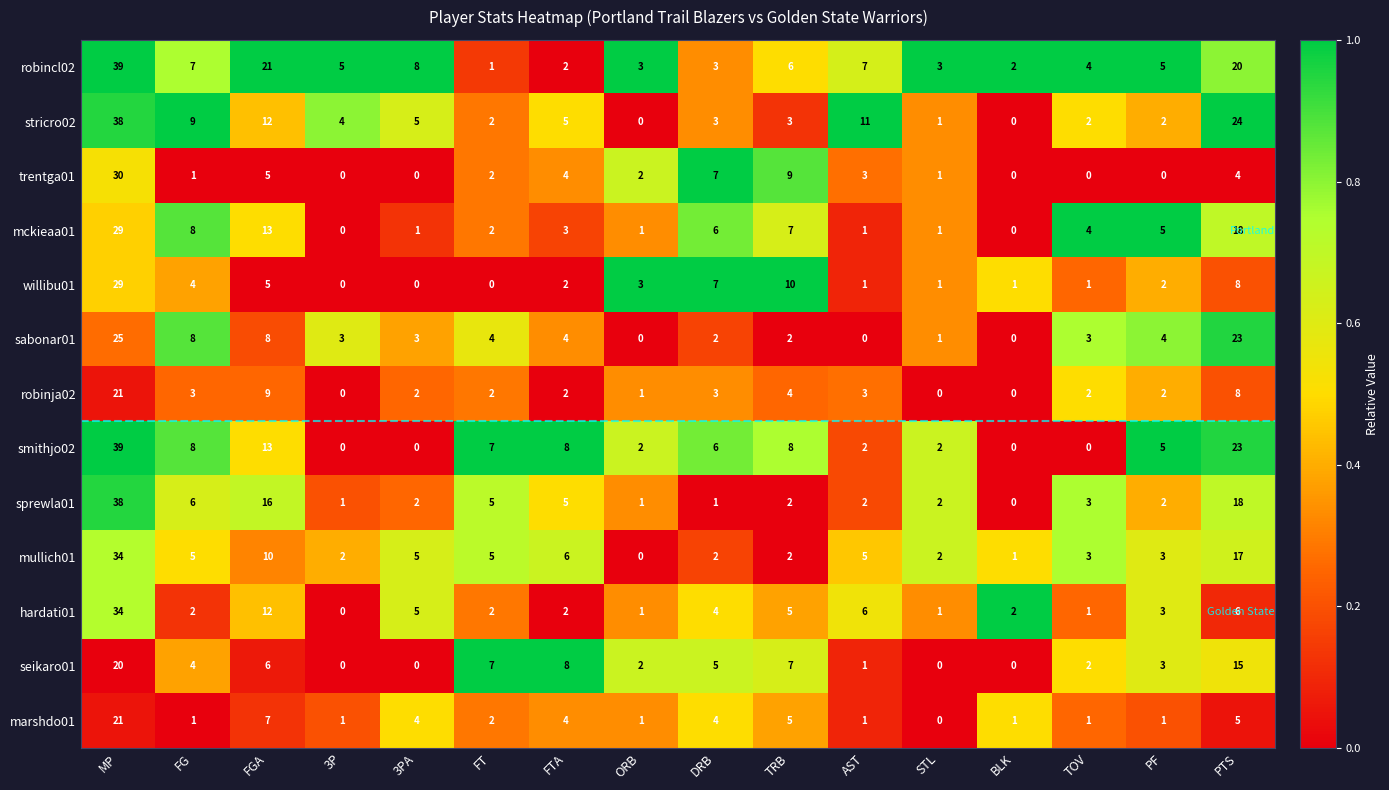

What is the difference between the maximum and second lowest values in the marshdo01 series?

20